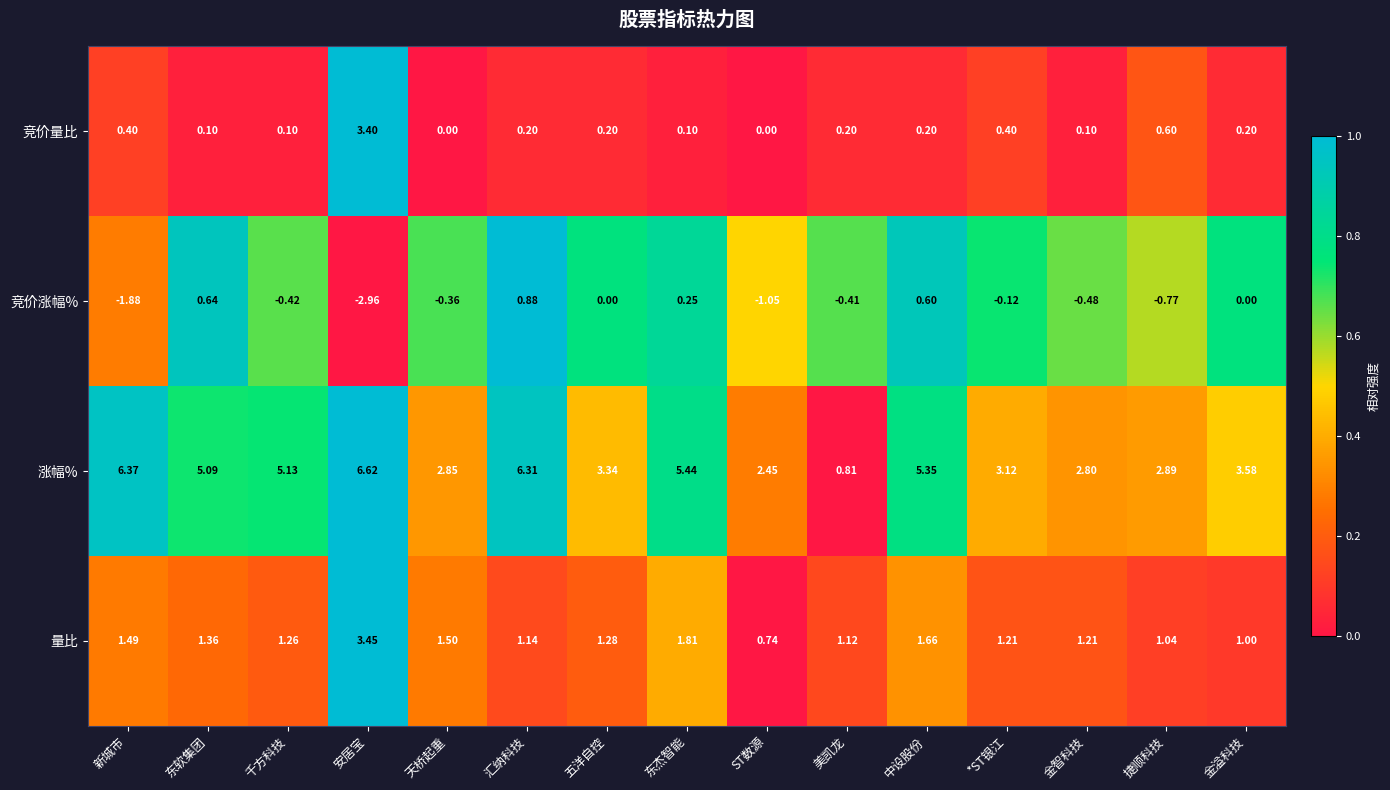

Between 安居宝 and 金溢科技, which series saw the biggest shift?

竞价量比